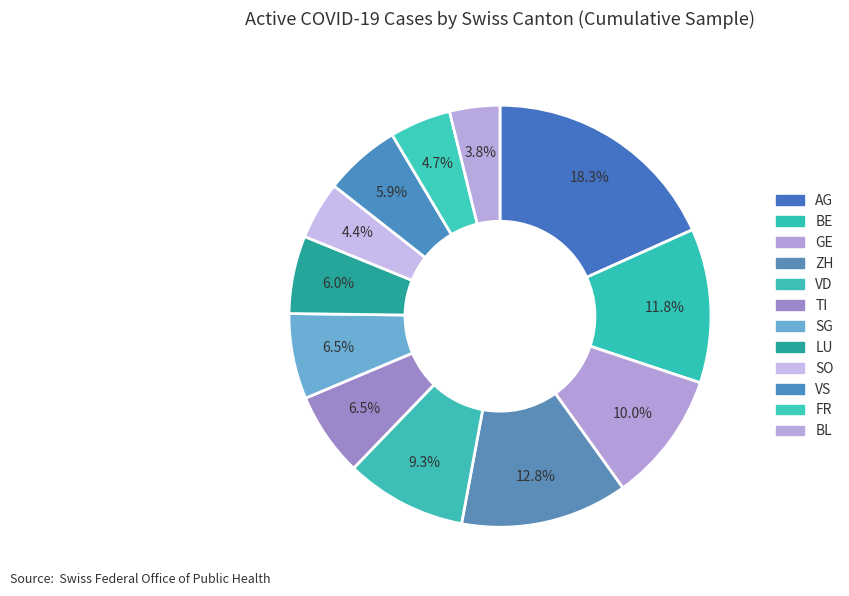

Between BE and ZH, which is larger?

ZH